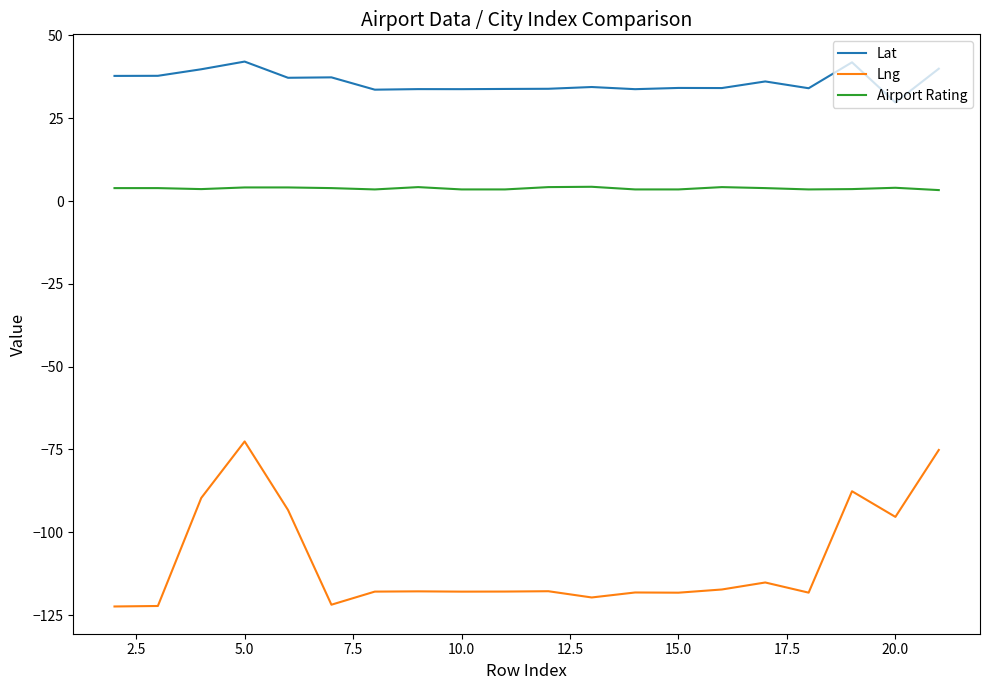

True or false: Lng and Airport Rating cross at least once.

False